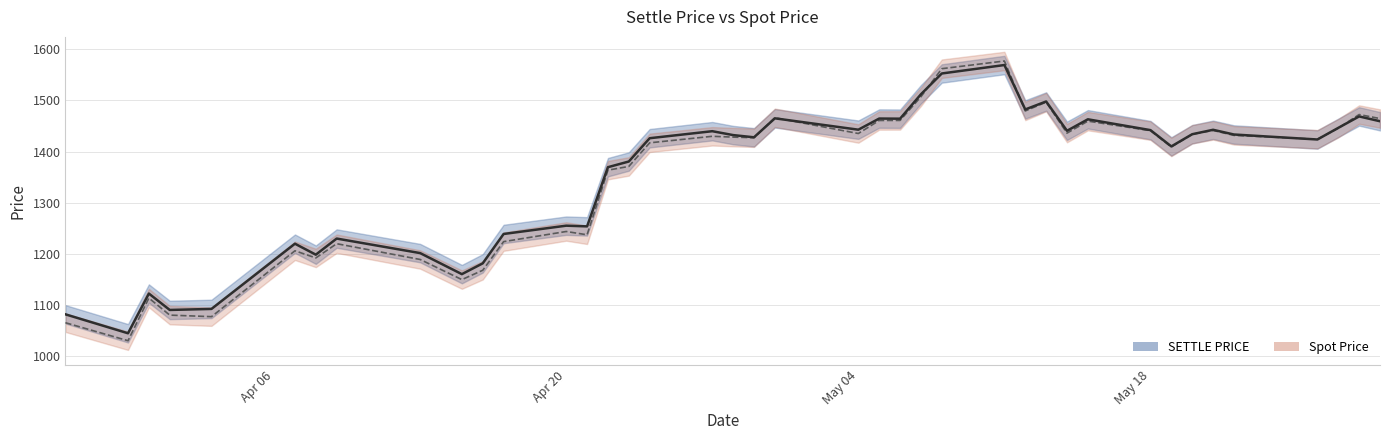

What is the difference between the highest and lowest values at 2020-04-30?

1.2